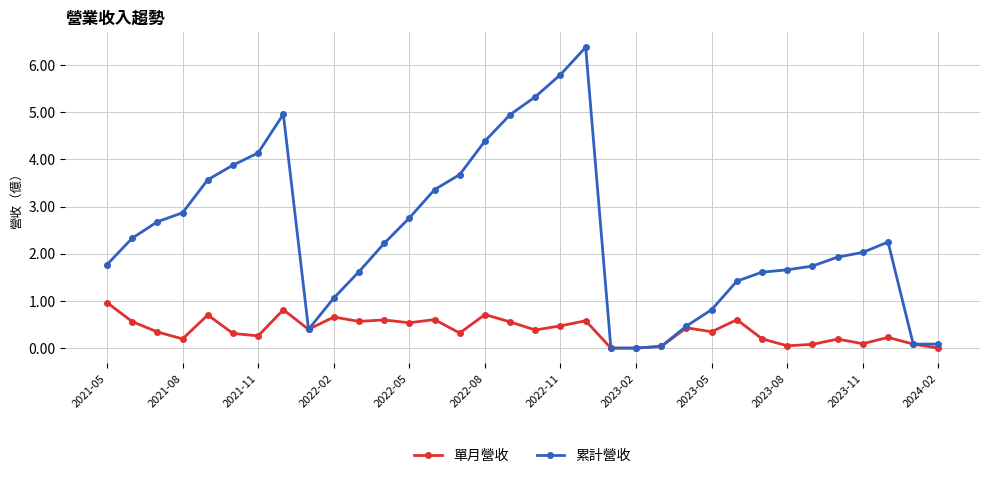

Rank the series by their average value, from highest to lowest.

累計營收, 單月營收